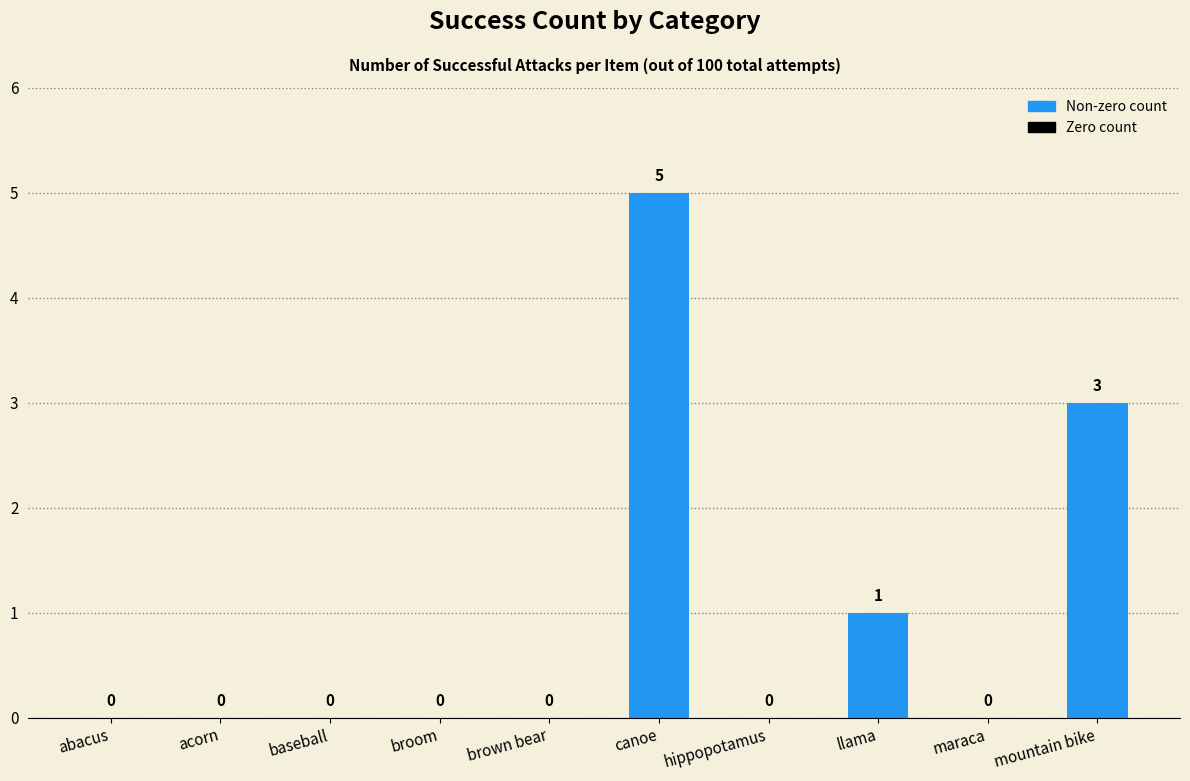

Are the bars horizontal?

No